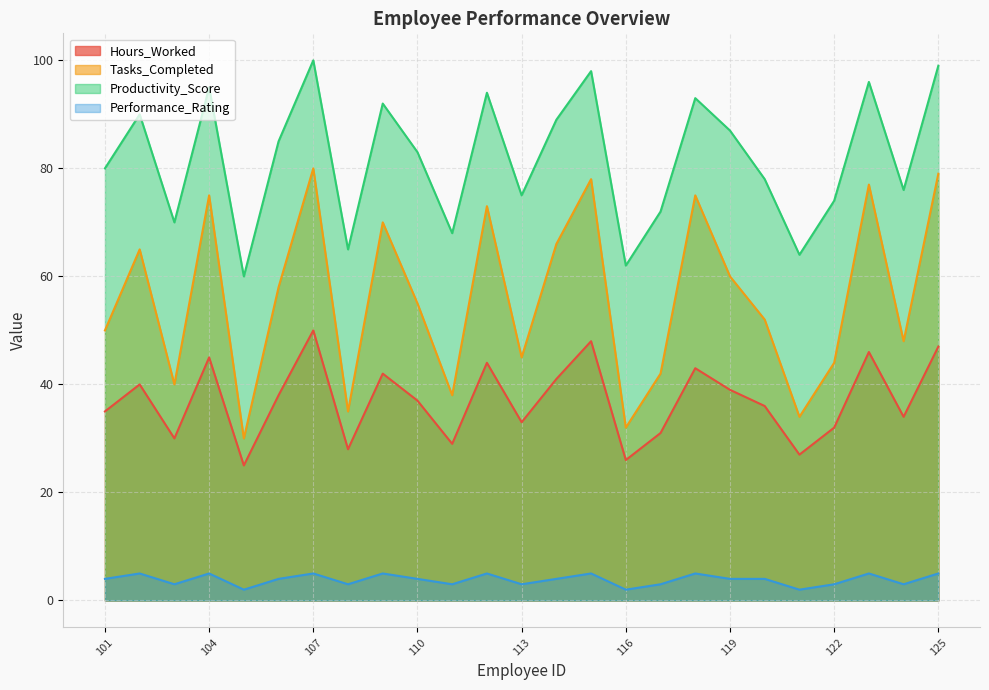

Does the chart display data point markers on the line(s)?

No